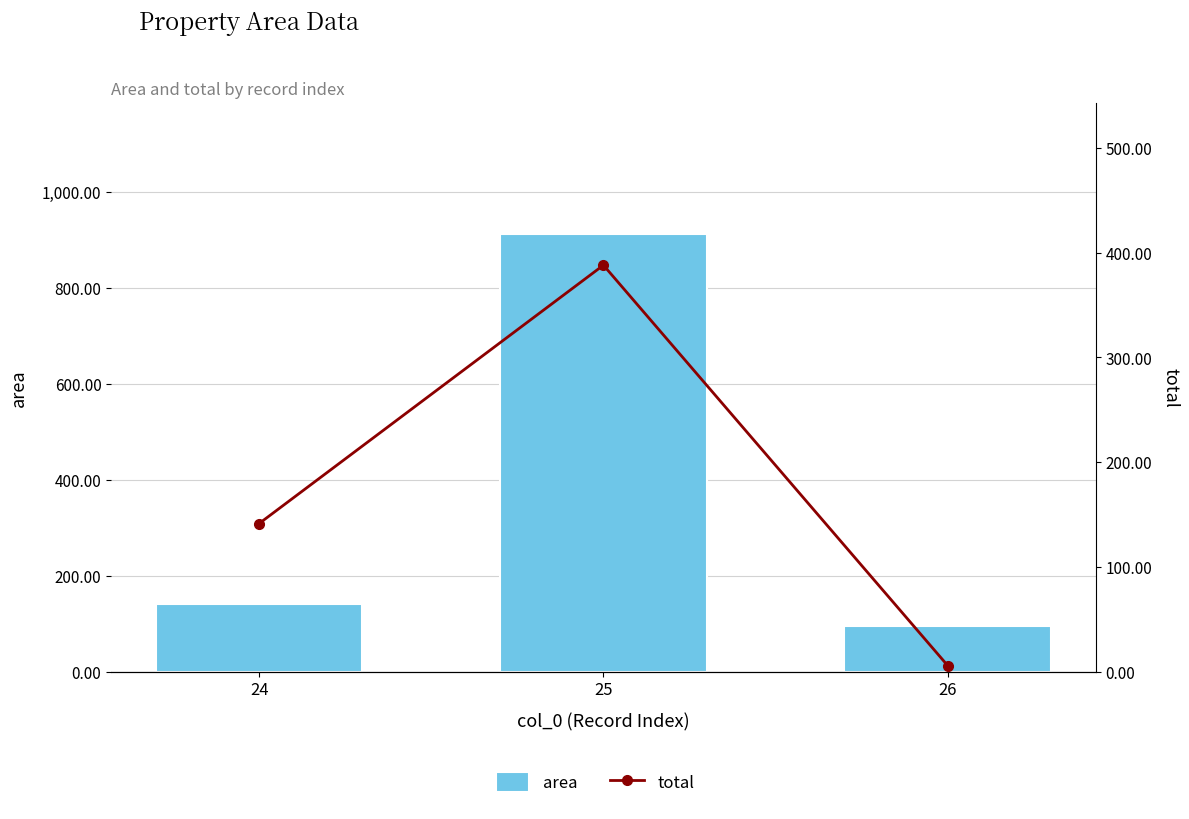

List the series in order of their overall mean, highest first.

area, total